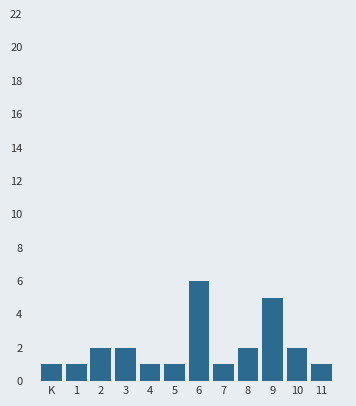

Reading left to right, transcribe all the data shown in this chart.

1	1	2	2	1	1	6	1	2	5	2	1